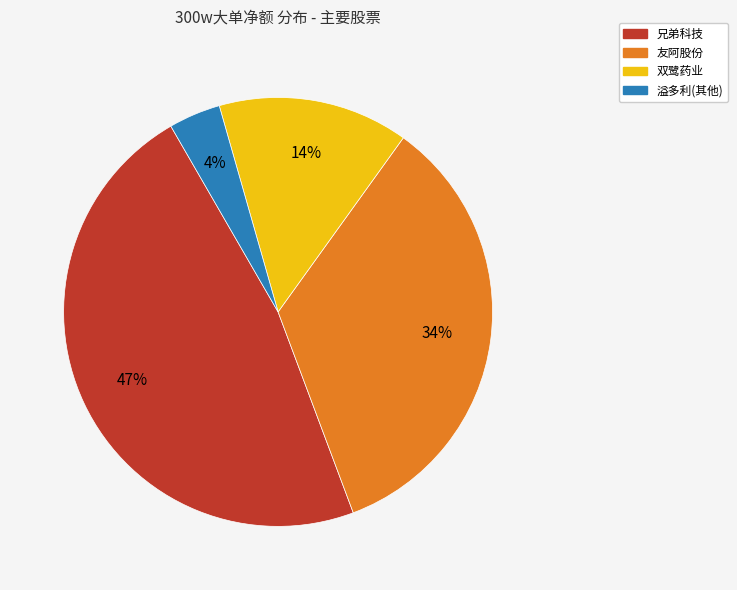

To the nearest percent, what is the difference between the largest and smallest slice percentages?

43%